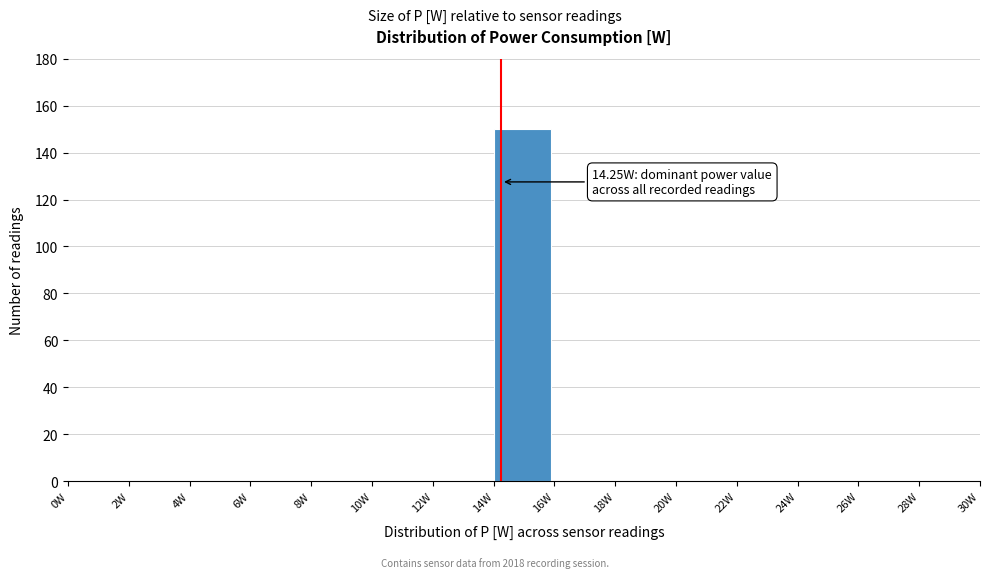

Over which range of the x-axis is the bar tallest?

14 to 16